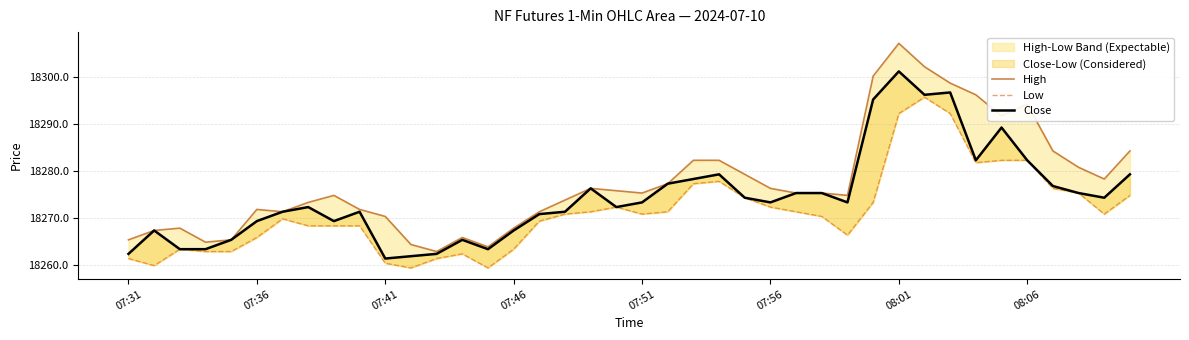

True or false: Low and Close cross at least once.

False